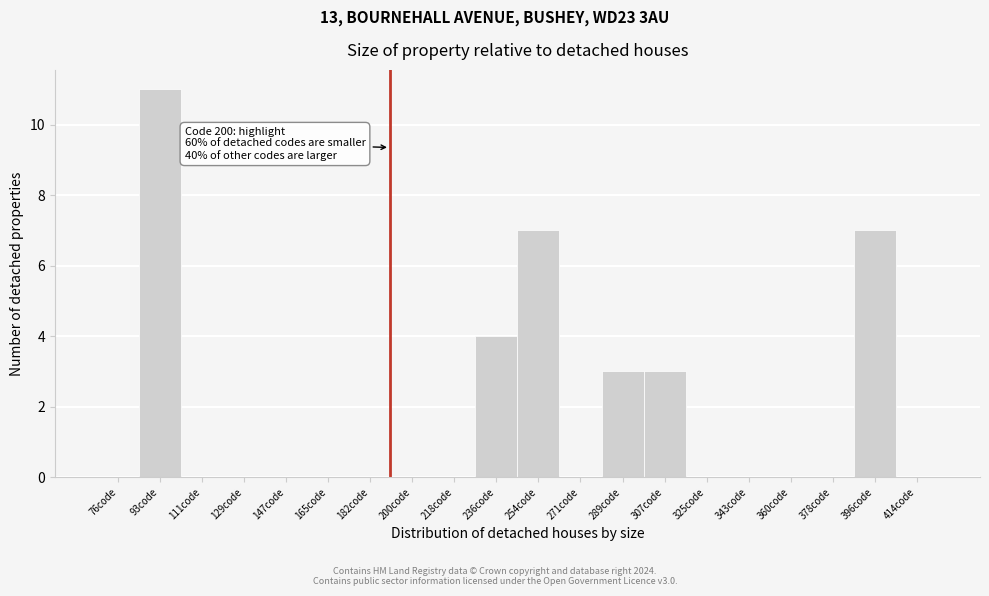

Reading right to left, extract all data points from this chart.

414code=0	396code=7	378code=0	360code=0	343code=0	325code=0	307code=3	289code=3	271code=0	254code=7	236code=4	218code=0	200code=0	182code=0	165code=0	147code=0	129code=0	111code=0	93code=11	76code=0